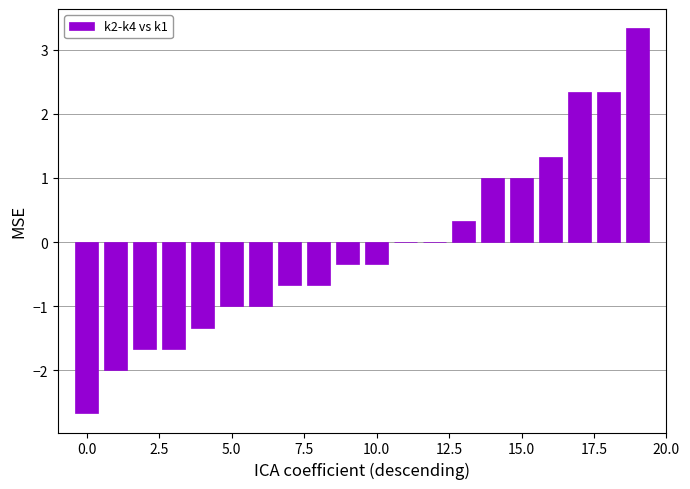

What is the sum of all values?

-1.7